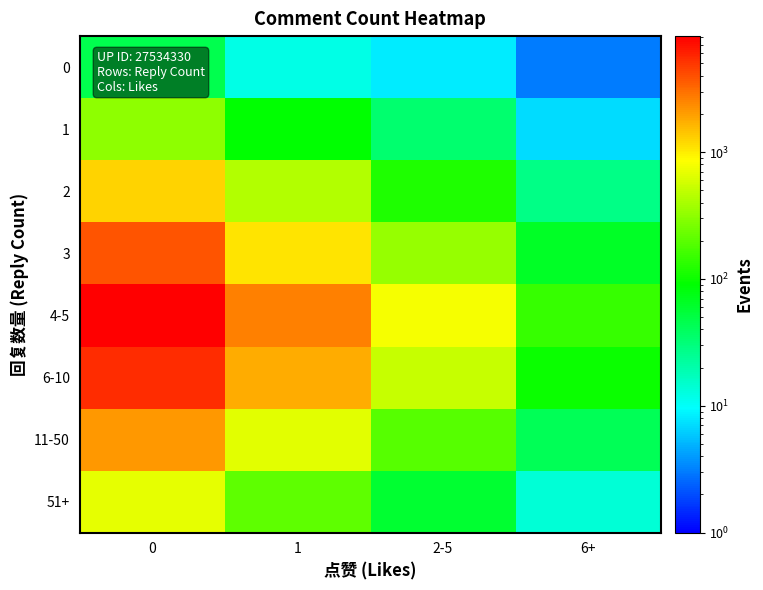

Reading left to right, transcribe all the data shown in this chart.

0: 0=45	1=12	2-5=8	6+=3
1: 0=320	1=89	2-5=34	6+=7
2: 0=1250	1=430	2-5=120	6+=28
3: 0=3800	1=1100	2-5=340	6+=65
4-5: 0=8200	1=2600	2-5=780	6+=145
6-10: 0=5400	1=1800	2-5=520	6+=98
11-50: 0=2100	1=670	2-5=190	6+=42
51+: 0=680	1=210	2-5=58	6+=14